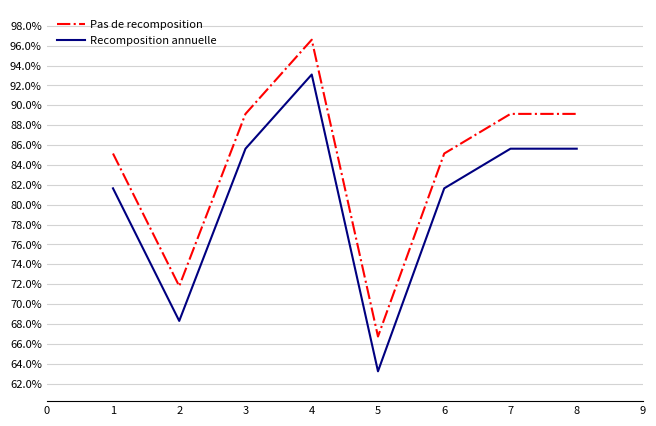

At which category is the sum across all series the highest?

4